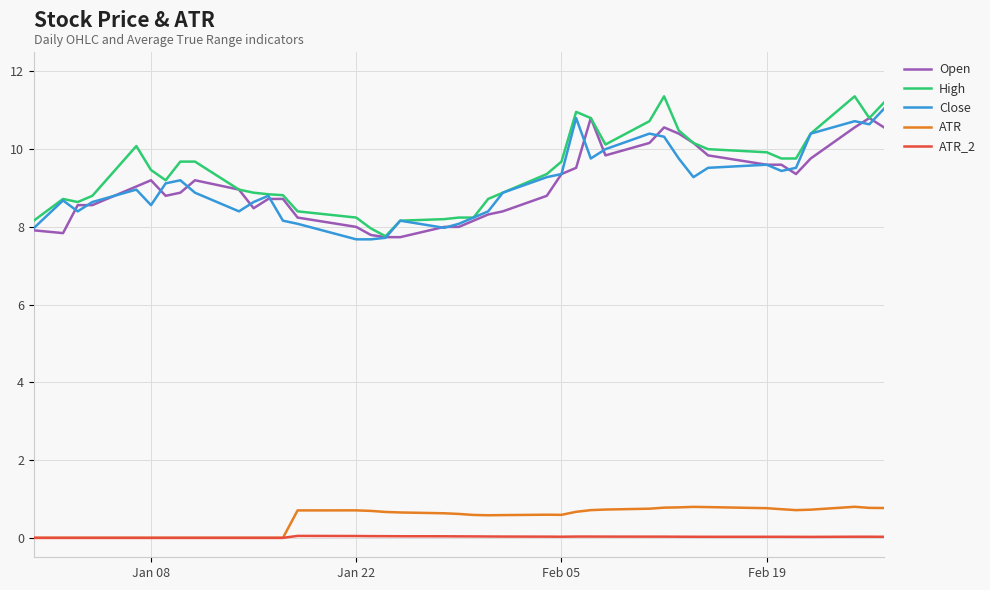

What is the highest value of the Open series?

10.8